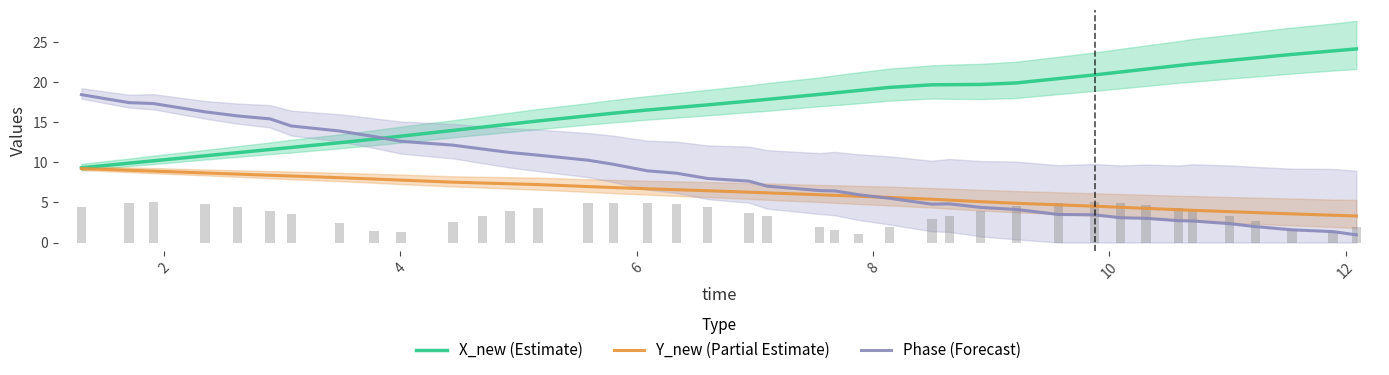

What is the highest value of the X_new (Estimate) series?

24.2